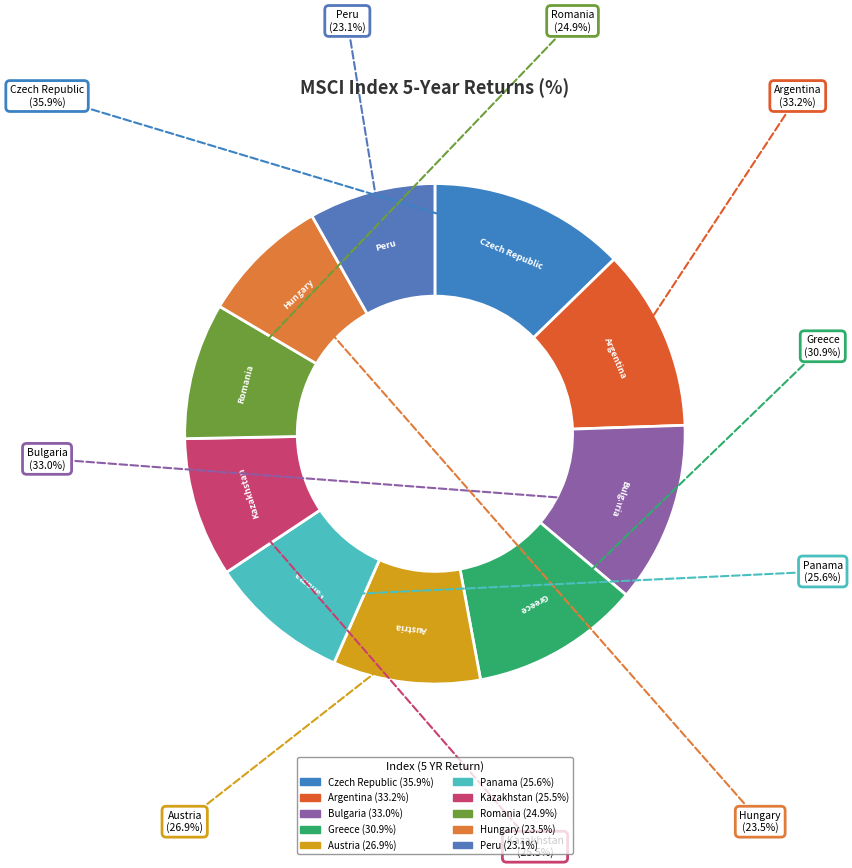

Is MSCI Czech Republic Index the majority of the pie?

No